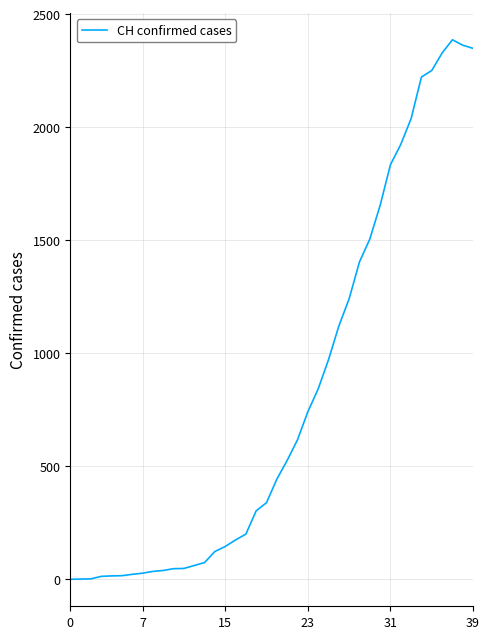

What is the maximum value shown in the chart?

2387